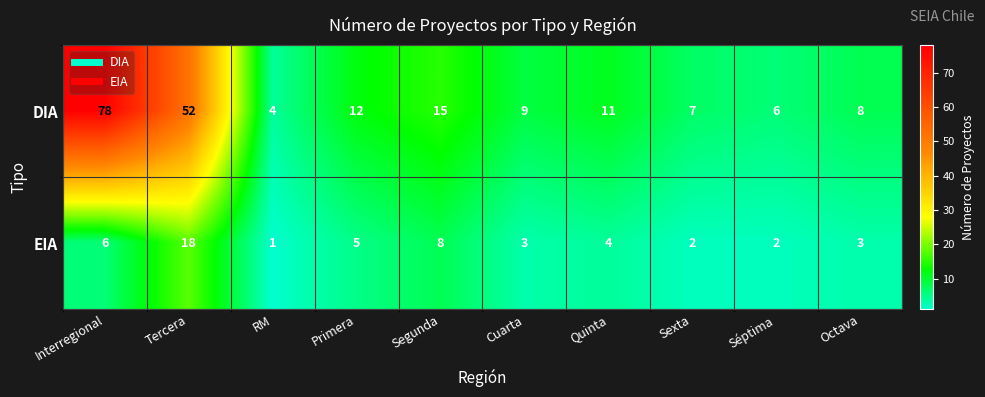

Which series has the largest range (max minus min)?

DIA